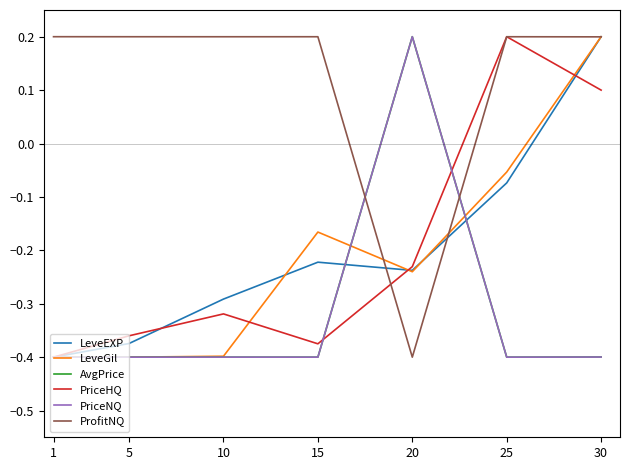

At which category is the sum across all series the highest?

30